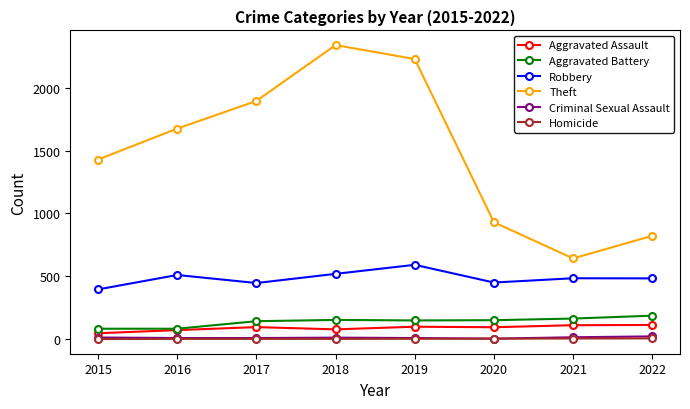

Count the number of categories in the chart.

8